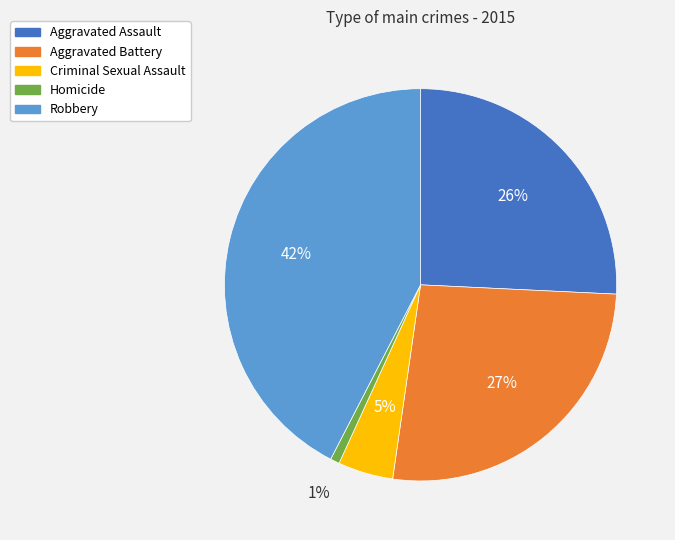

Is Criminal Sexual Assault the majority of the pie?

No